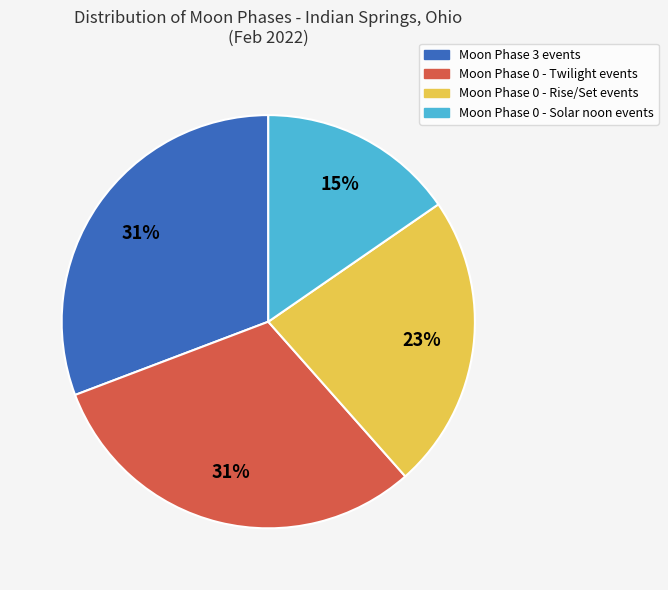

True or false: Moon Phase 0 - Twilight events accounts for 31% of the total.

True